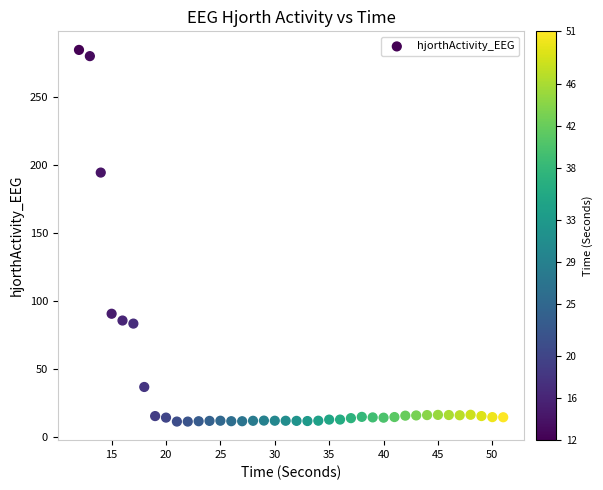

What Y value in the scatter plot is closest to 147?

194.3